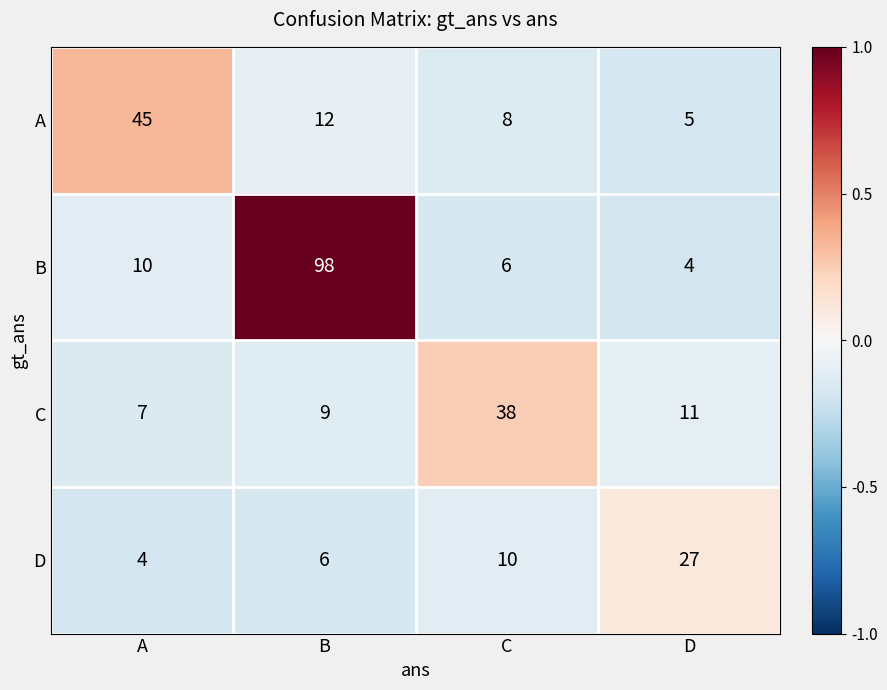

Which series has the largest total across all categories?

B